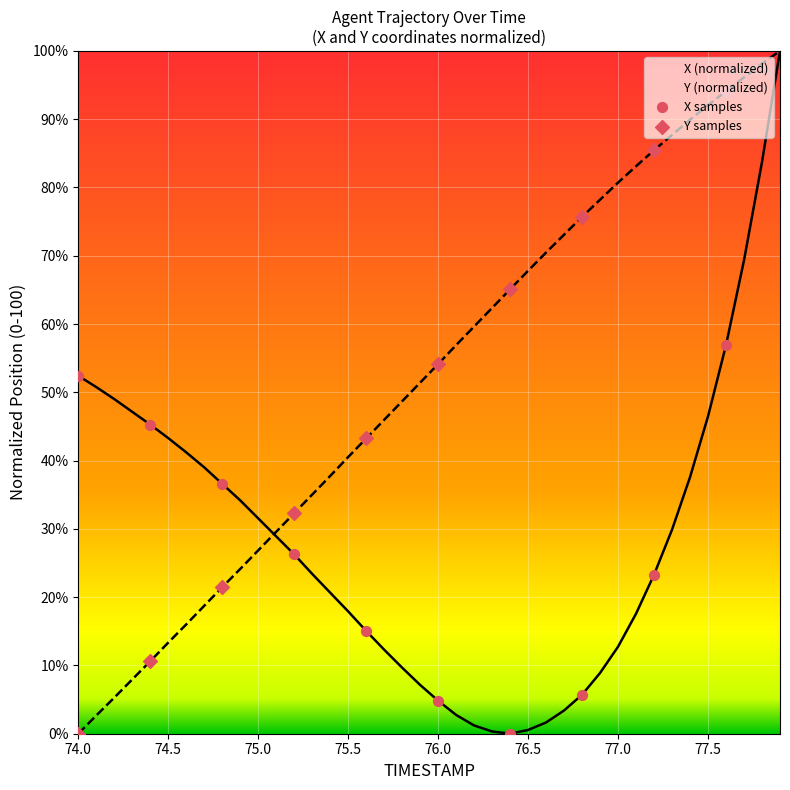

At how many categories does at least one series exceed 99?

1